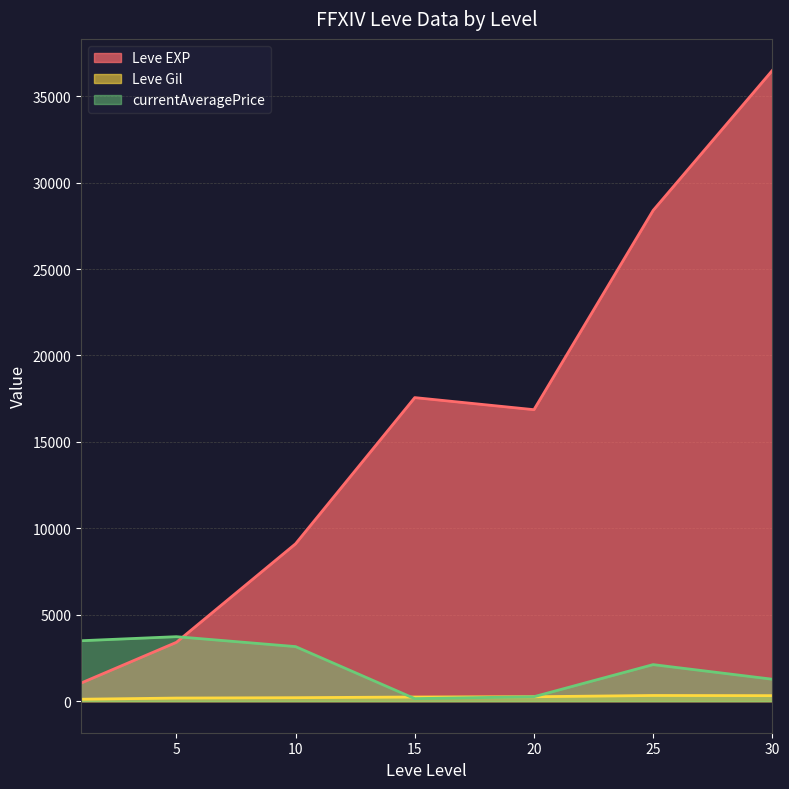

What is the greatest value displayed?

36492.5